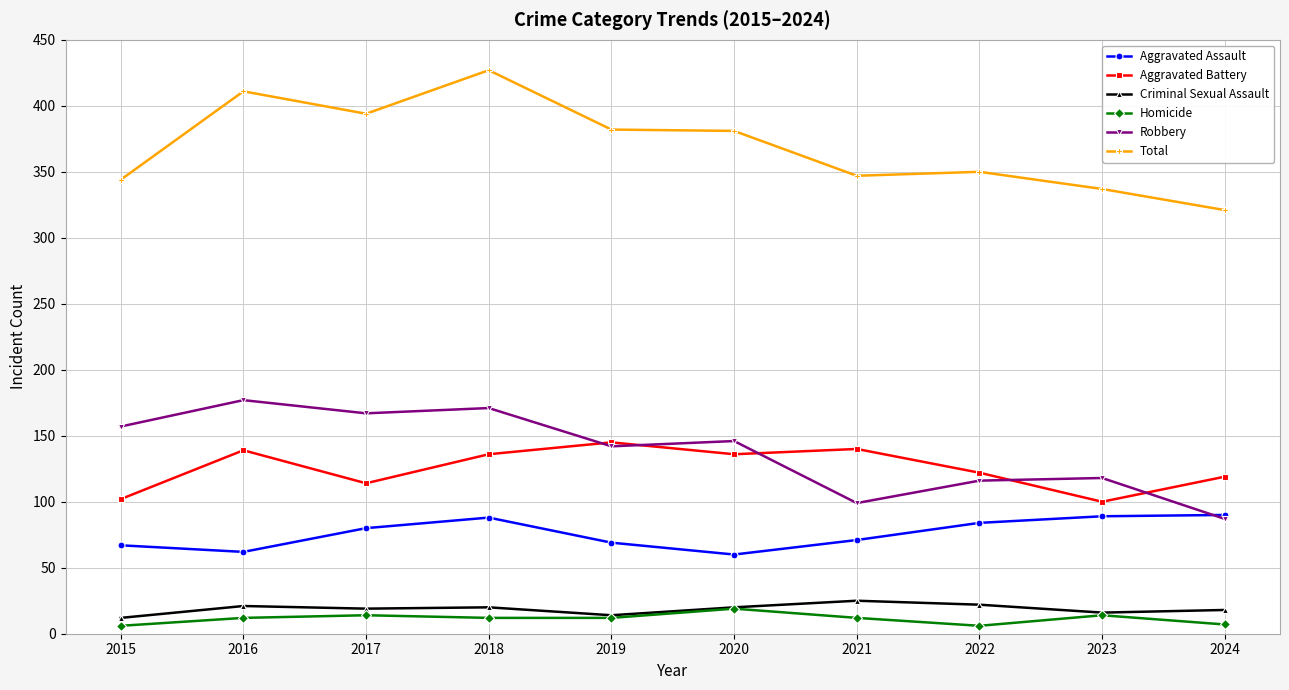

The value of Total at 2015 is 344. True or false?

True